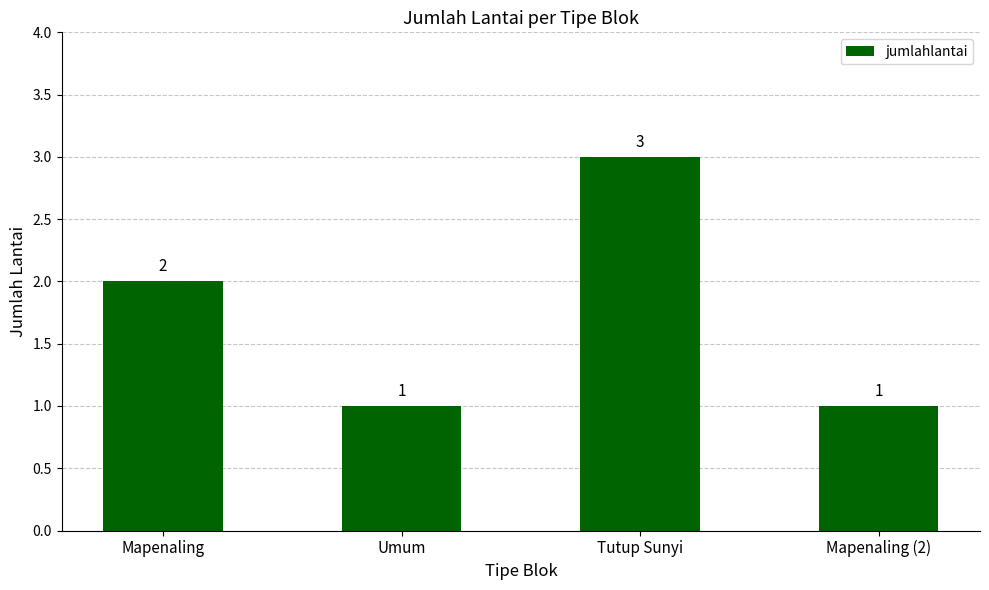

Between Tutup Sunyi and Mapenaling (2), which is larger?

Tutup Sunyi